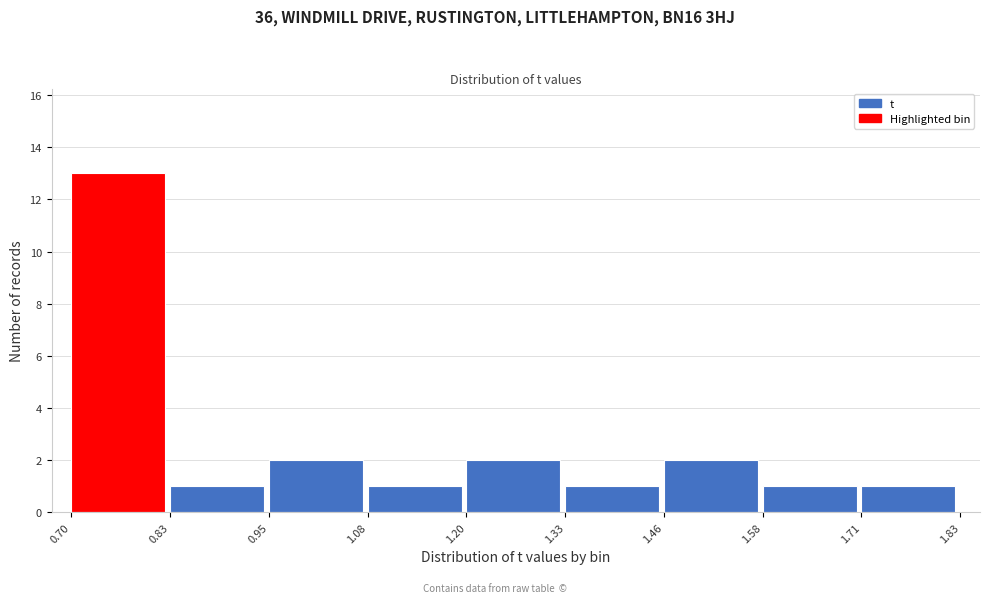

How tall is the bar that spans 1.58 to 1.71 on the x-axis? The values are not printed on the chart, so give them approximately, as read against the axis.

1